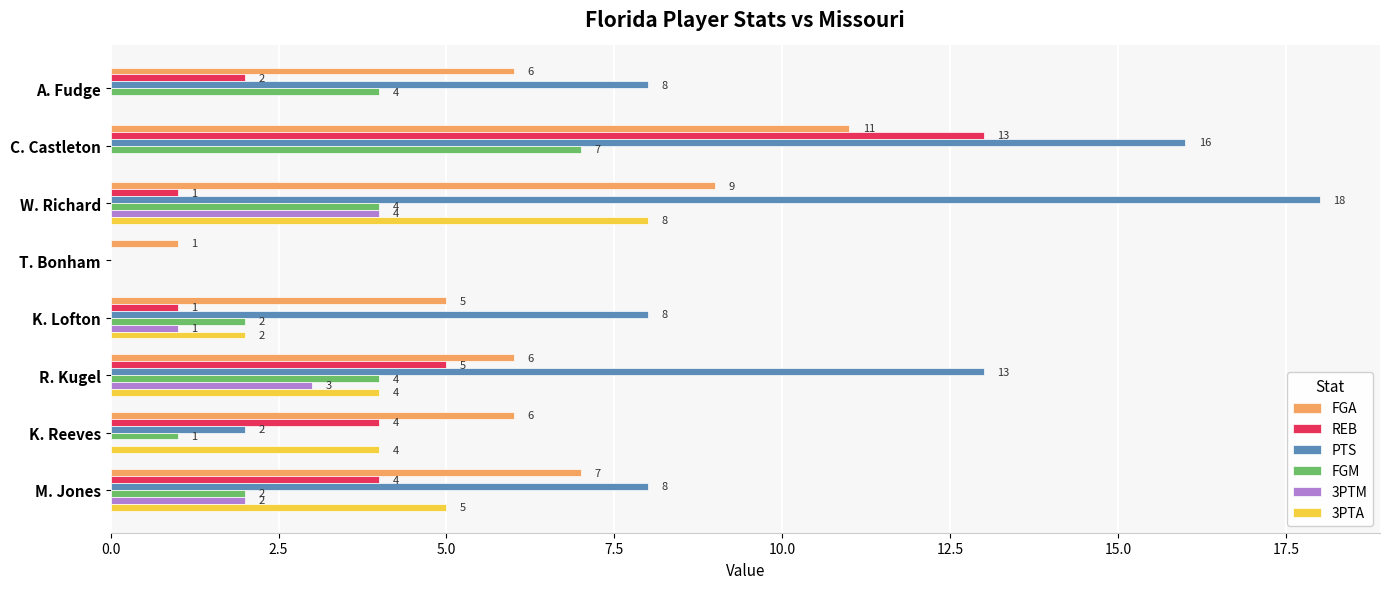

Which category has the highest value in the REB series?

C. Castleton